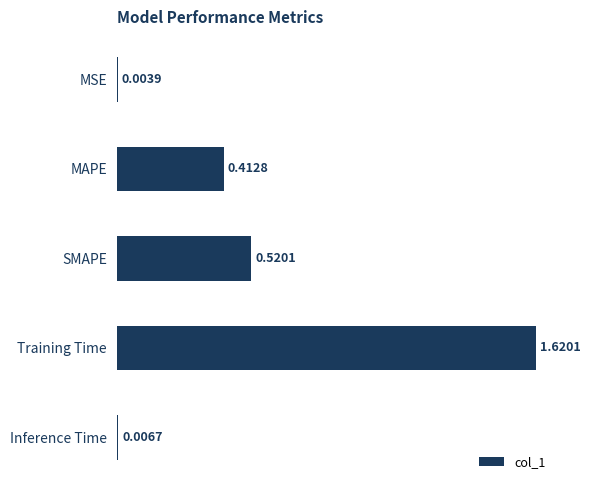

Between SMAPE and Training Time, which is larger?

Training Time